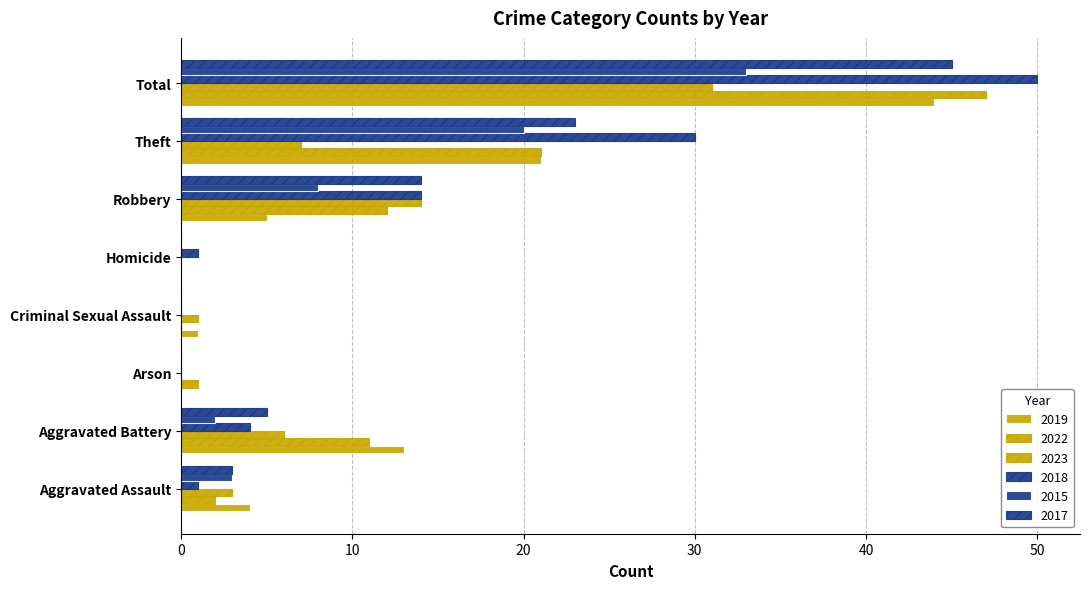

Which series has the widest spread of values?

2018